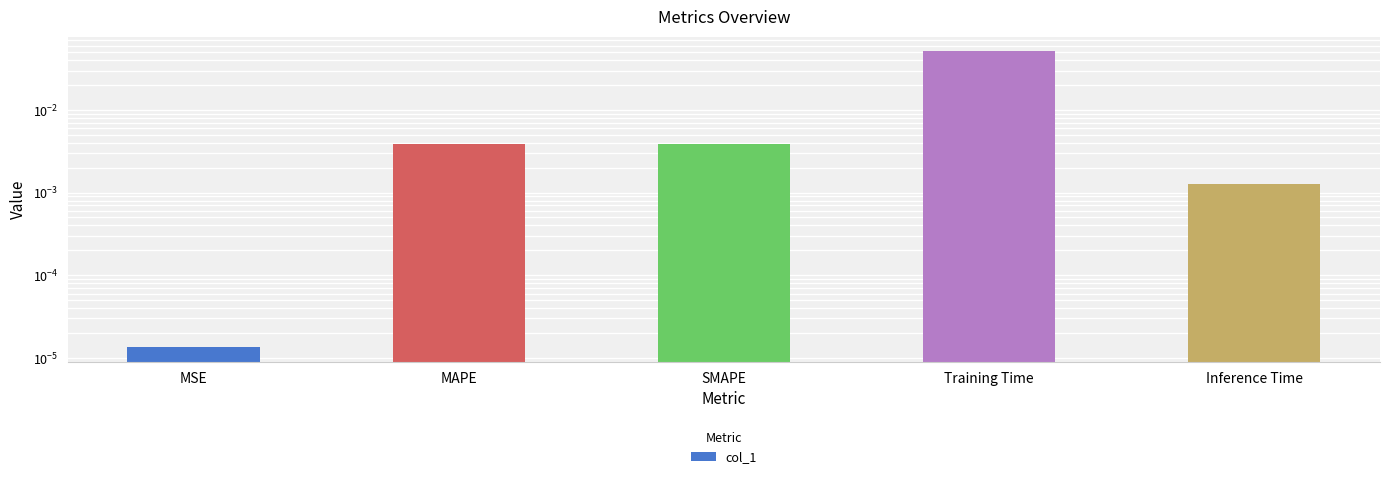

Are the bars horizontal?

No